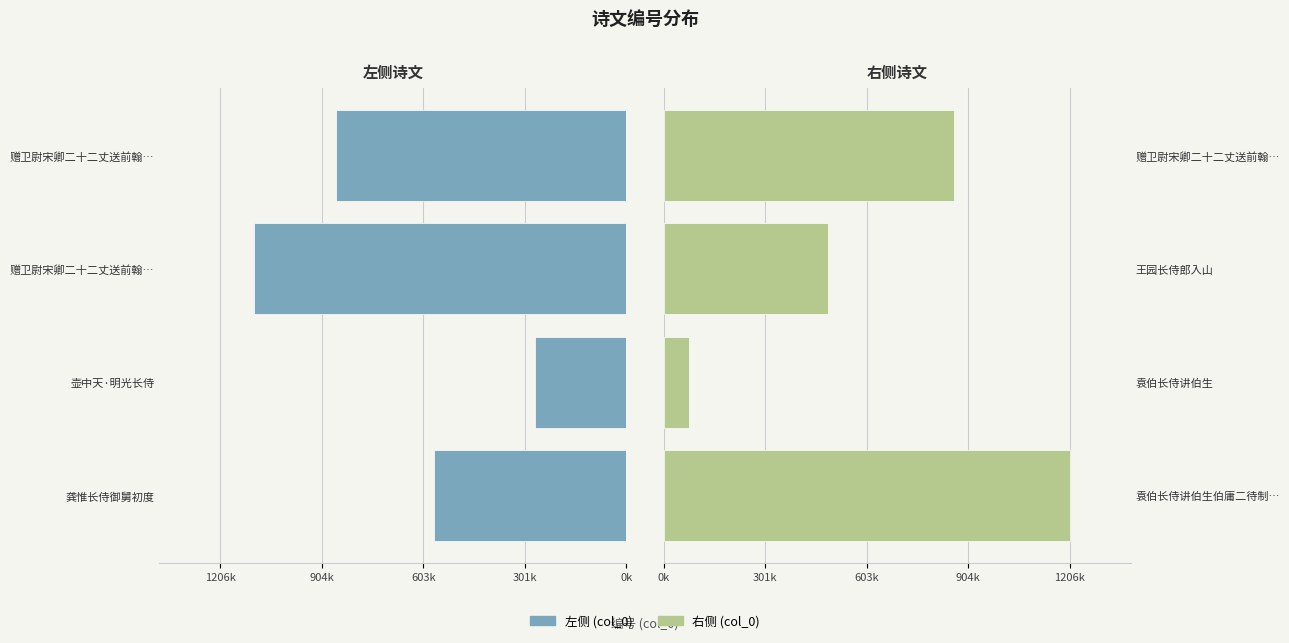

How many data points in 右侧 (col_0) are less than 863722?

2